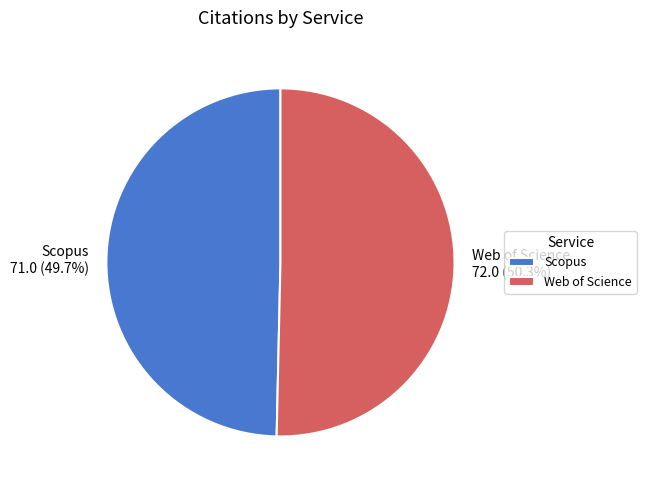

How many slices are in this pie chart?

2